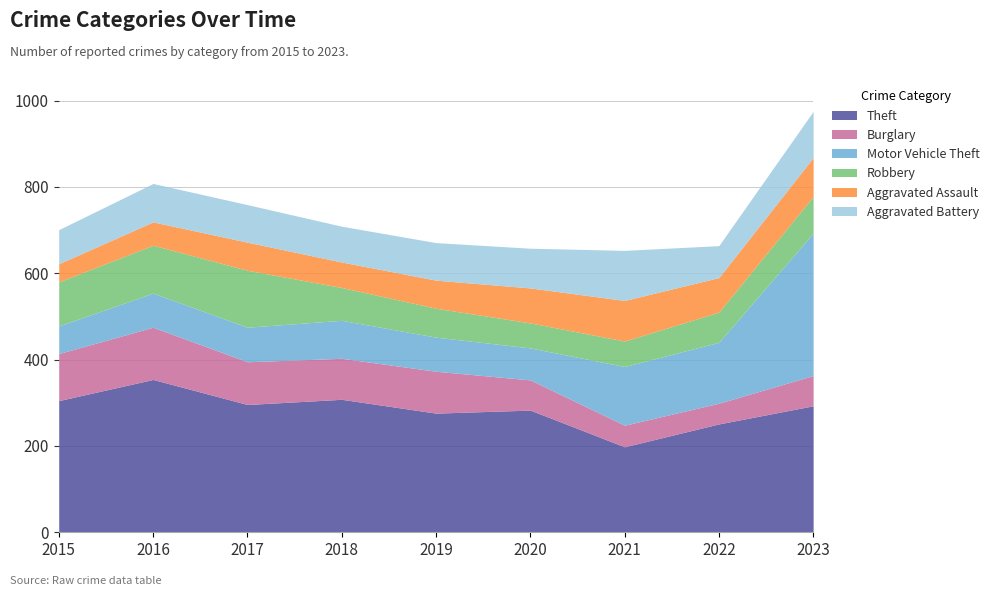

What are all the series names shown in the legend?

Theft, Burglary, Motor Vehicle Theft, Robbery, Aggravated Assault, Aggravated Battery